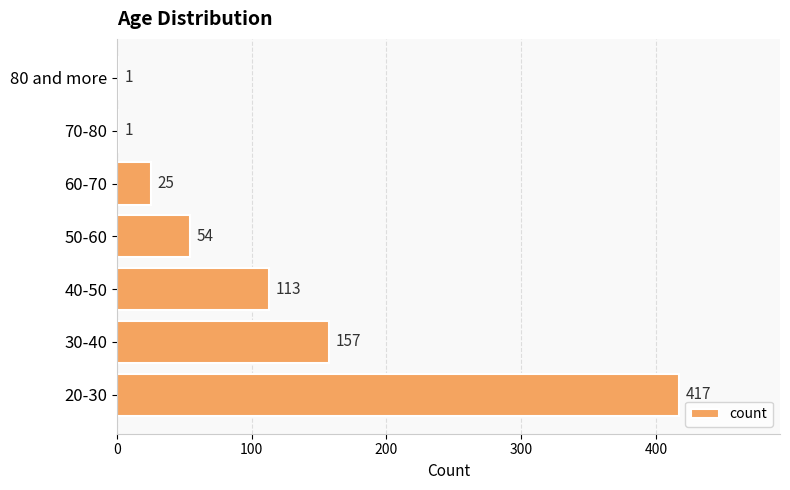

Is it true that the value at 70-80 is 1?

True